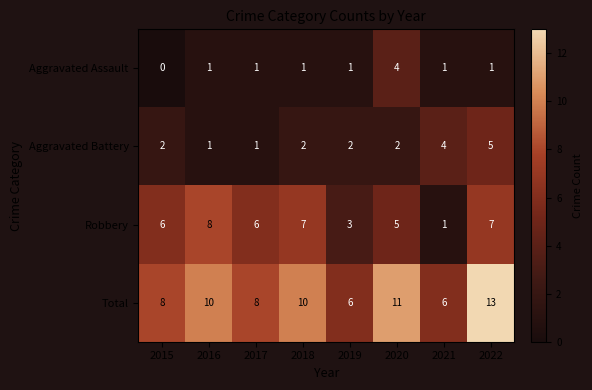

Which series has the largest total across all categories?

Total